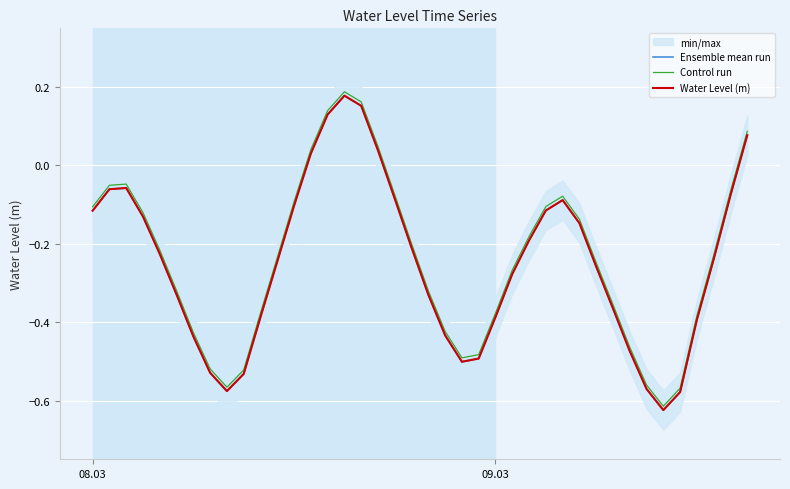

The value of Ensemble mean run at 17 is 0.0. True or false?

False